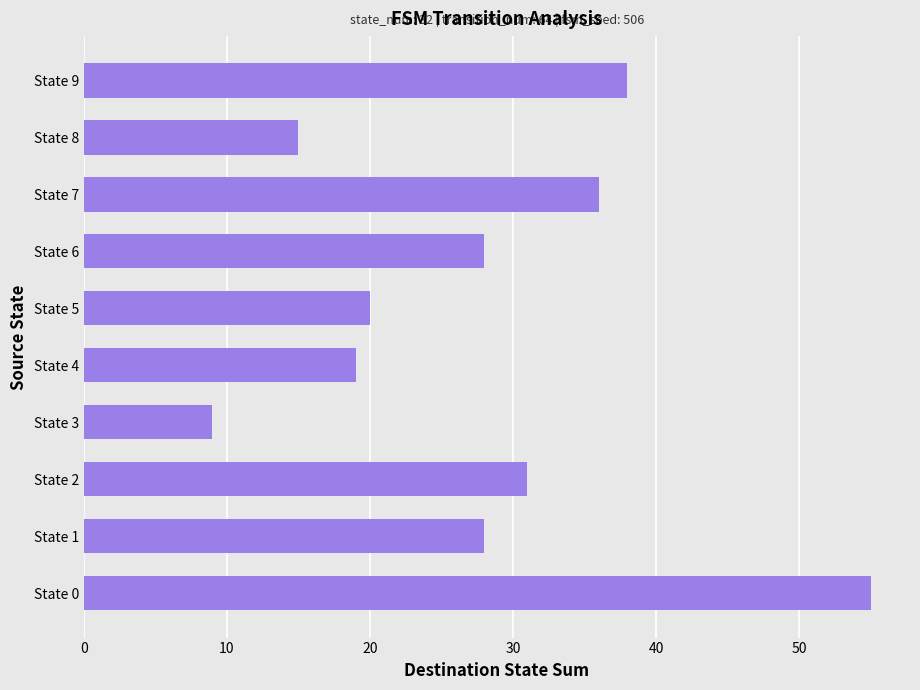

The value at State 0 is 55. True or false?

True